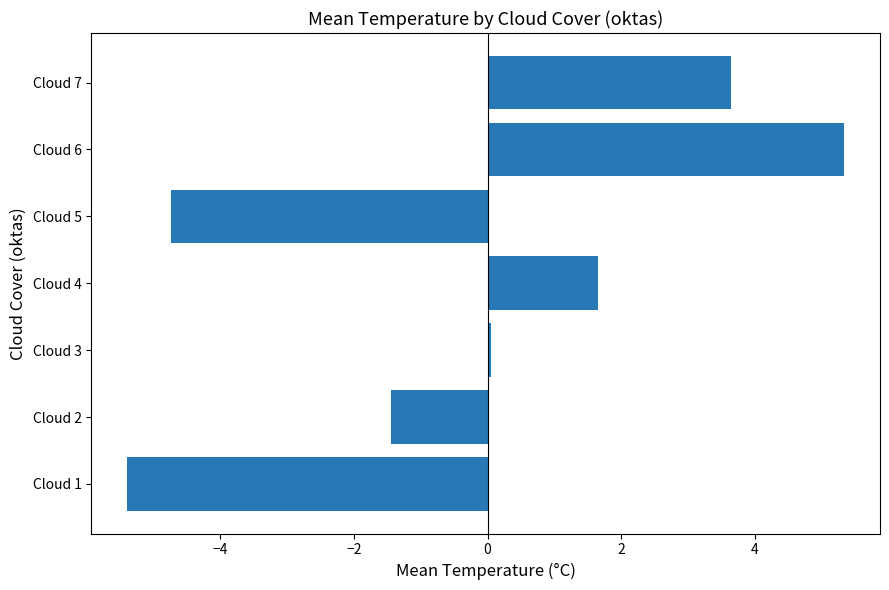

Reading bottom to top, extract all data points from this chart.

-5.4	-1.4	0.1	1.7	-4.7	5.3	3.6